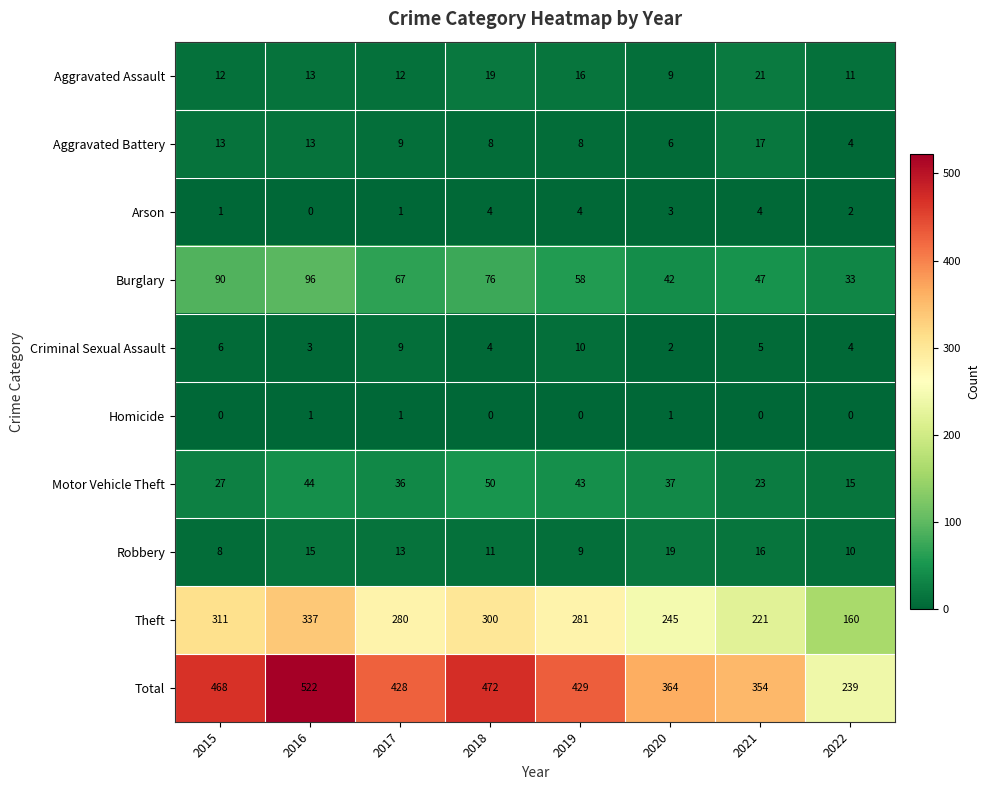

Which label corresponds to the largest value in the chart?

2016